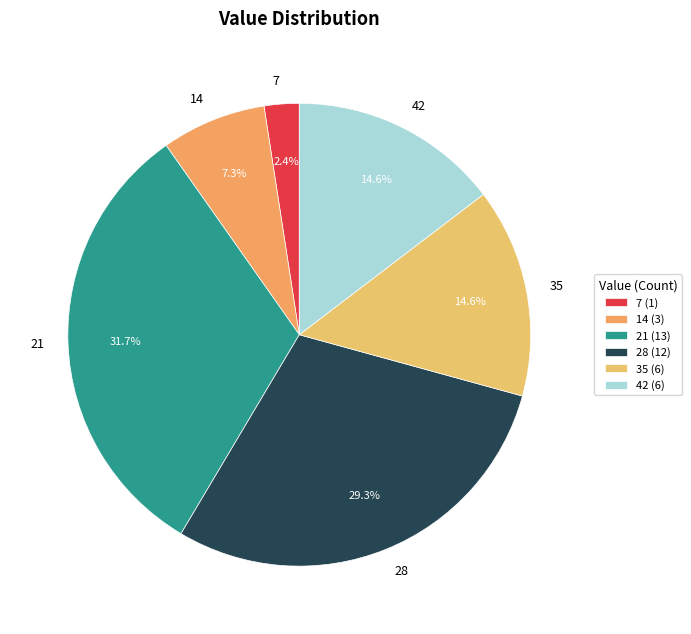

Is it true that 21 is 32% of the pie?

True